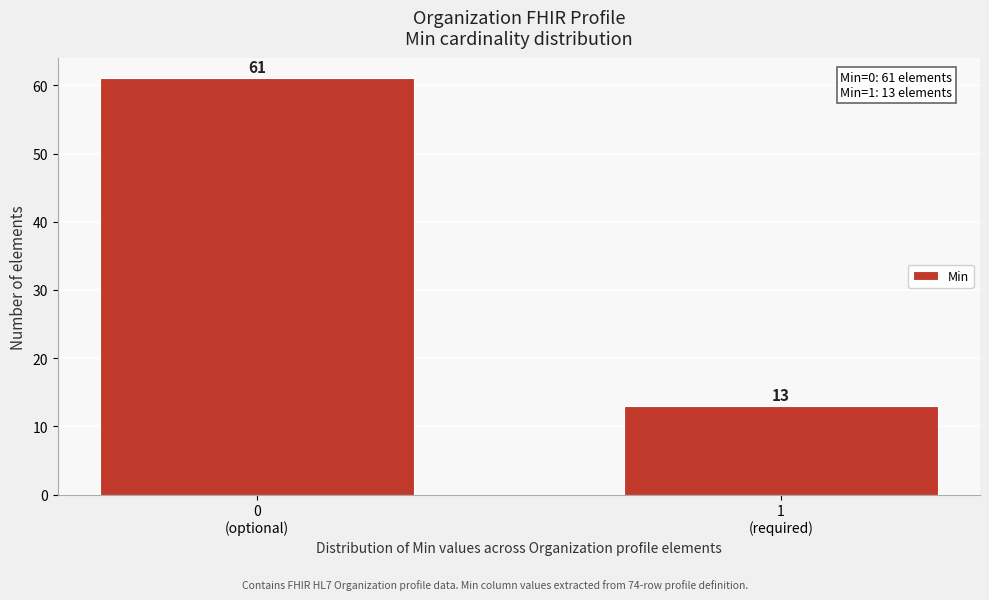

Reading right to left, extract all data points from this chart.

13	61